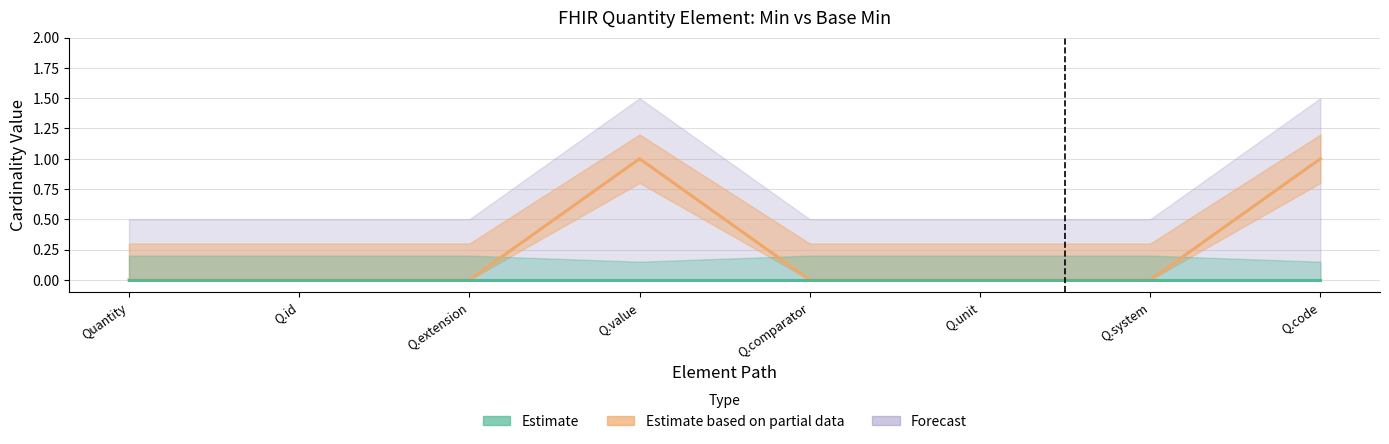

List the labels in order of value, smallest first.

Quantity, Q.id, Q.extension, Q.comparator, Q.unit, Q.system, Q.value, Q.code